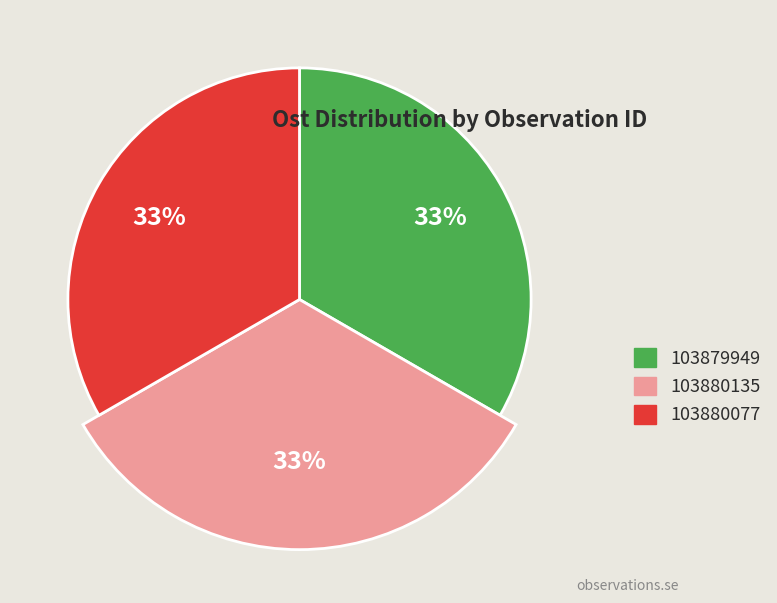

Do 103880135 and 103880077 together represent more than half of the pie?

Yes